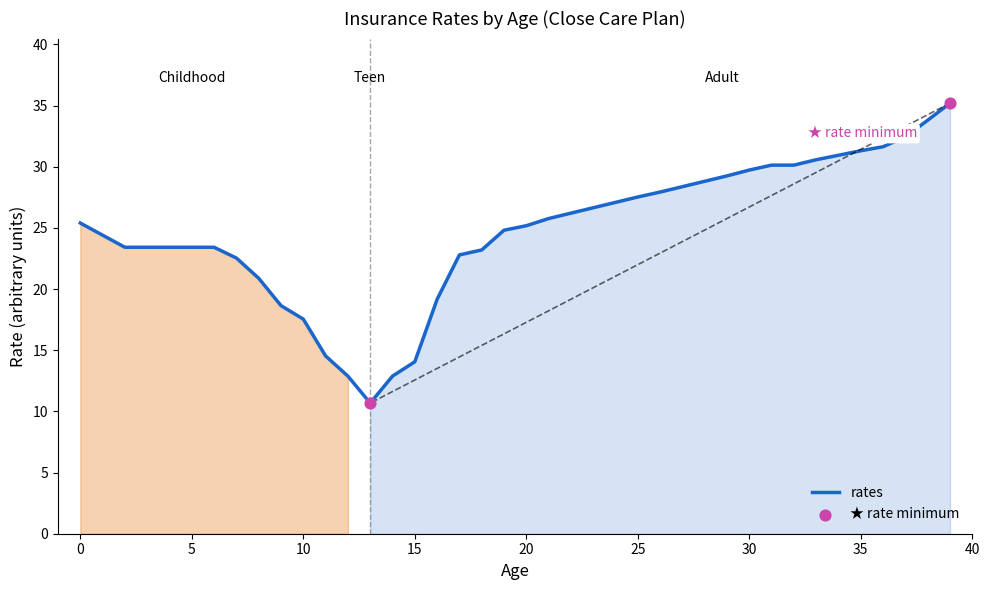

What is the difference between the maximum and minimum values?

24.5